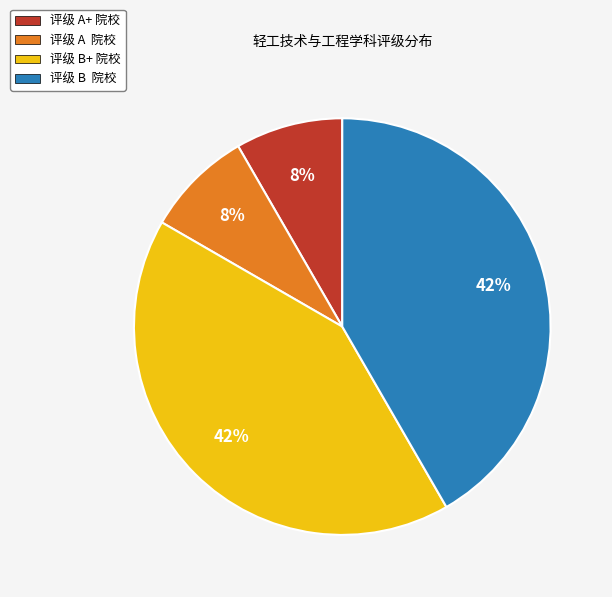

True or false: 评级 A 院校 accounts for 17% of the total.

False